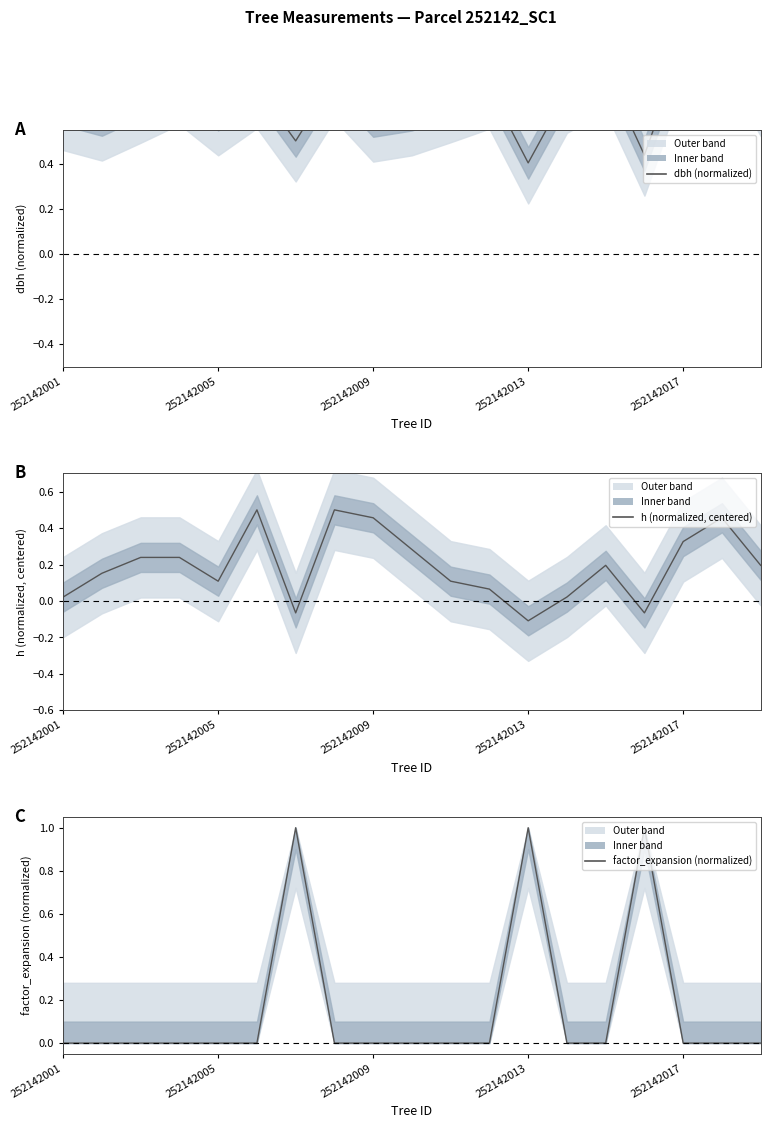

How many distinct data groups are displayed?

3